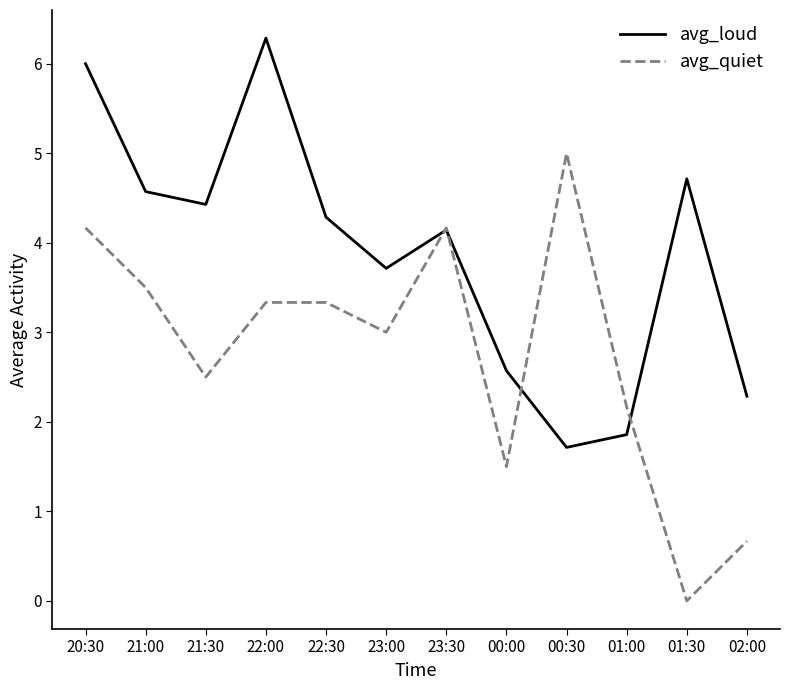

Is it true that avg_loud equals 1.8 at 21:30?

False